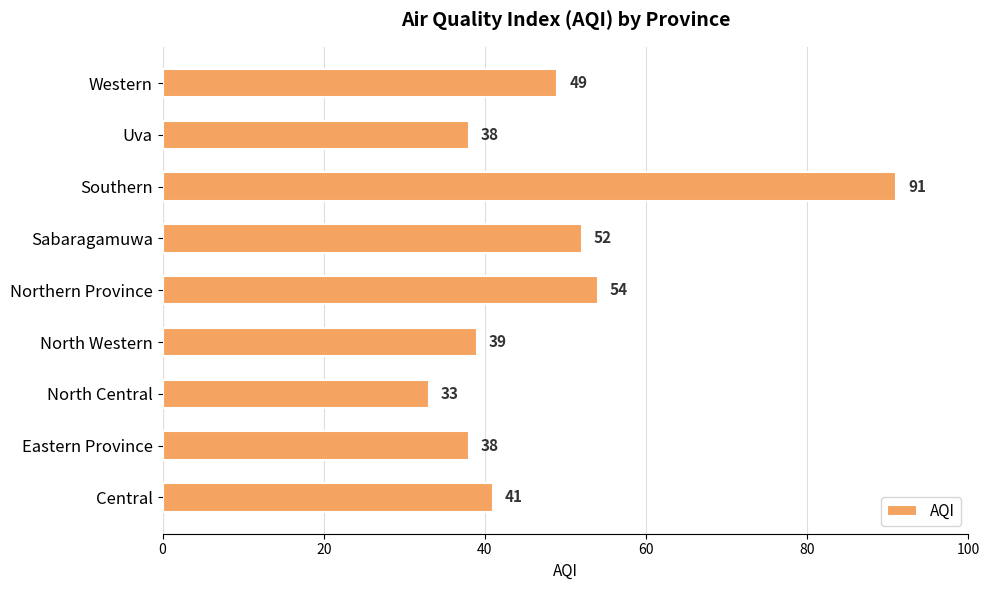

Which label corresponds to the smallest value in the chart?

North Central